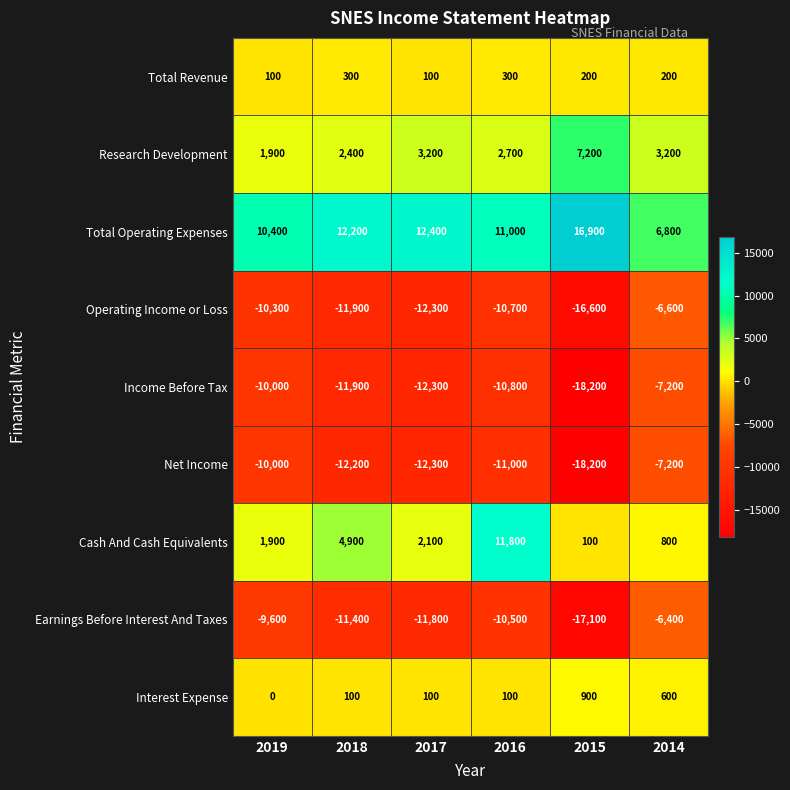

What is the minimum value shown in the chart?

-18200